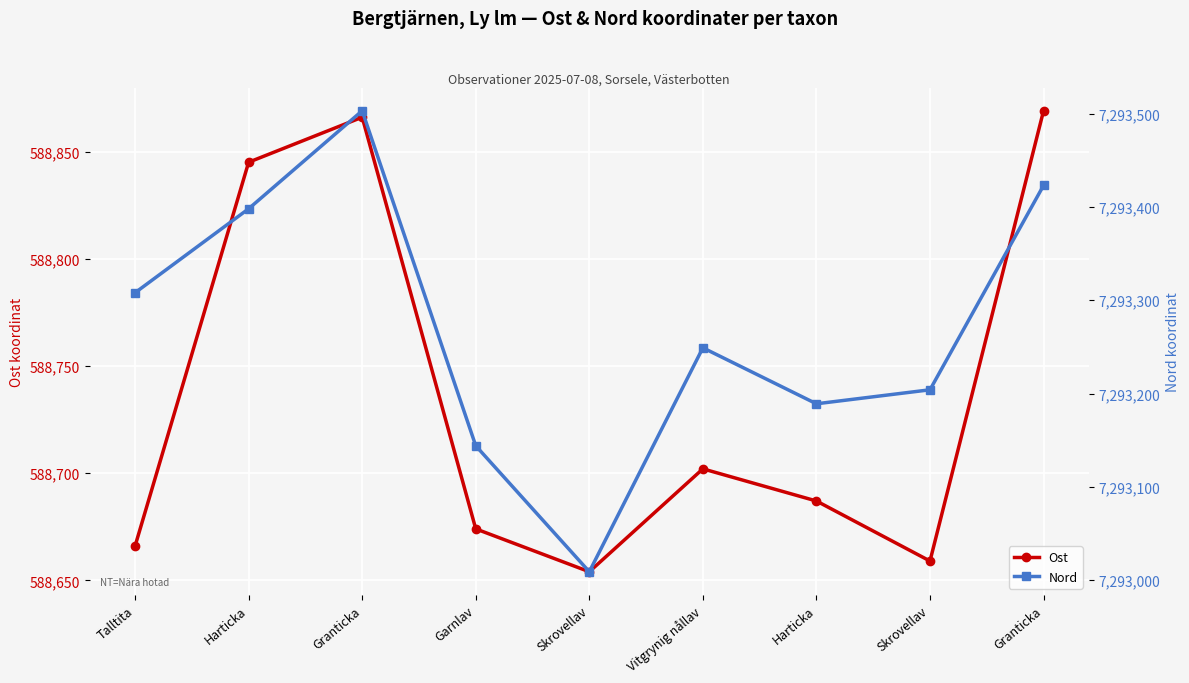

How many lines are shown in the chart?

2